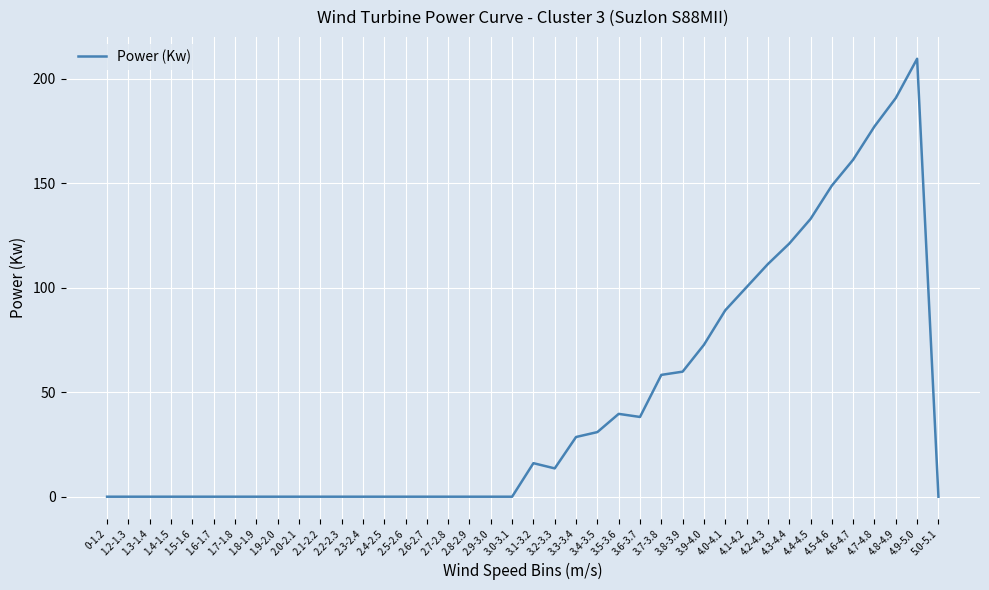

At which category does the chart reach its peak across all series?

4.9-5.0